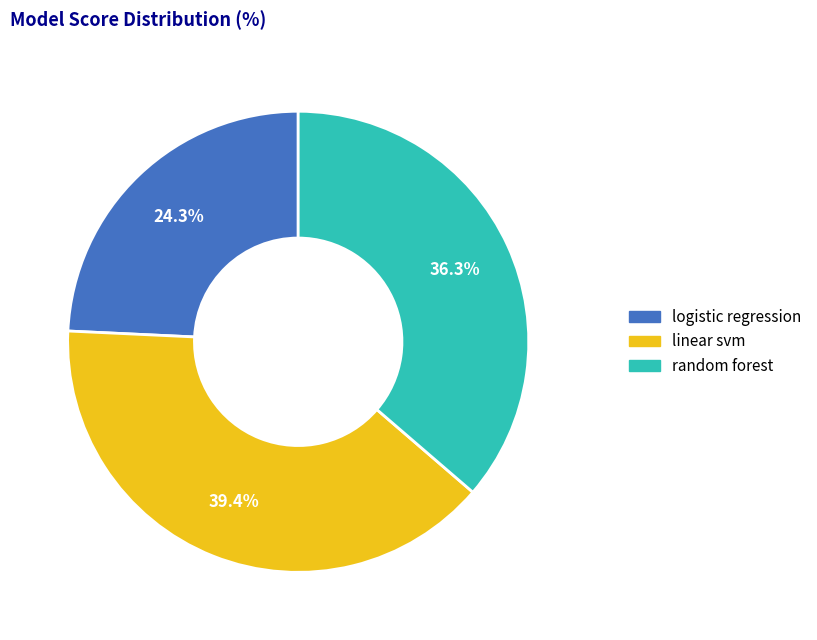

Is there a majority slice in this chart?

No